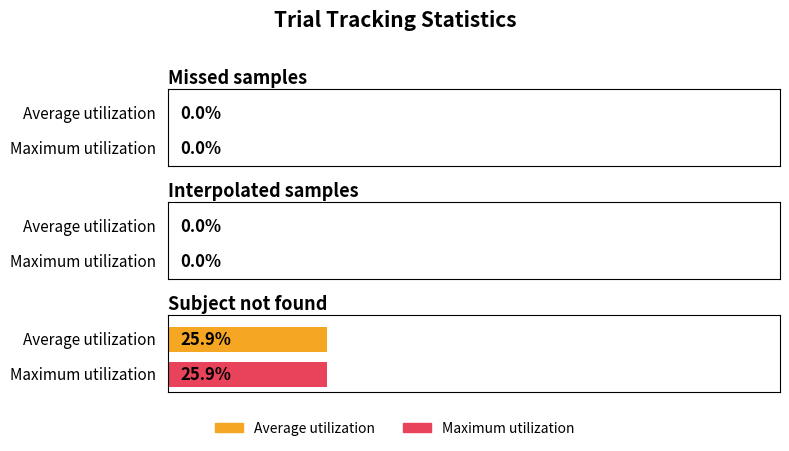

True or false: Average utilization has a value of 0.0 at Interpolated samples.

True